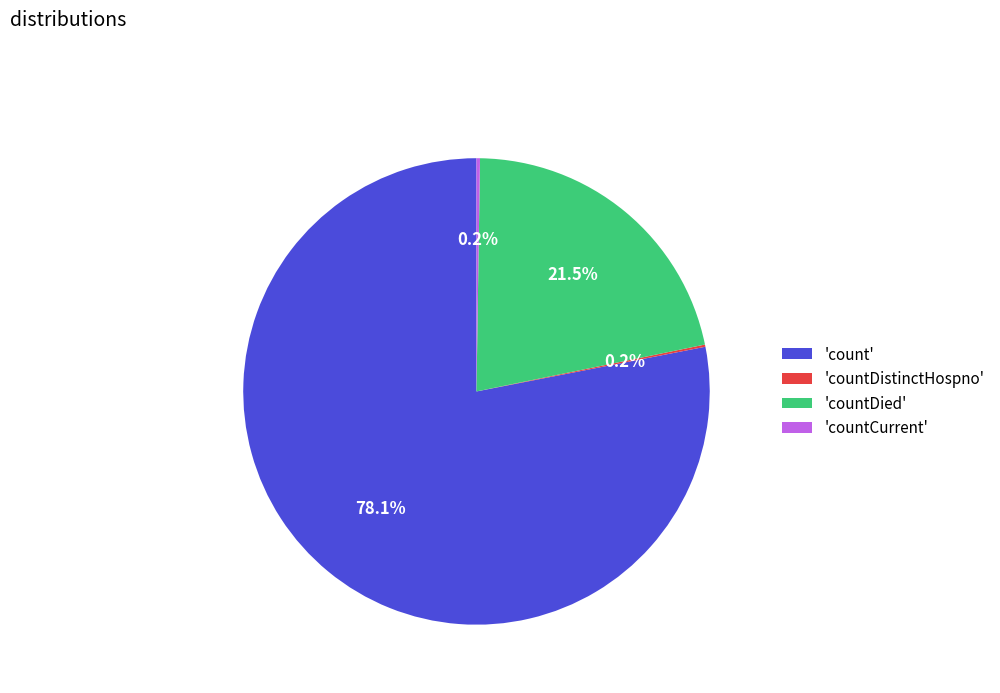

Does any single category account for the majority?

Yes